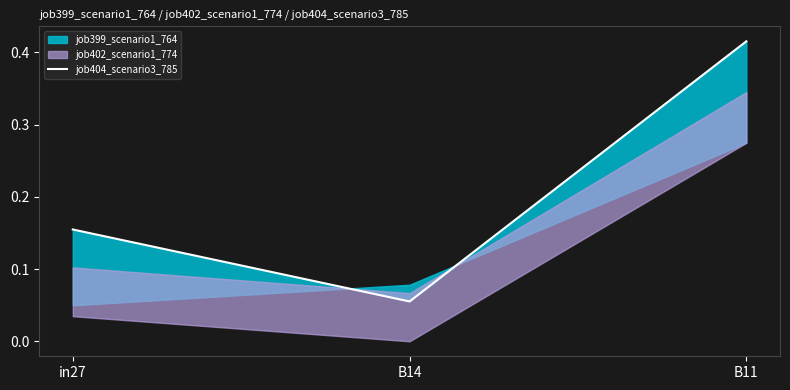

What position from the right is B11?

1